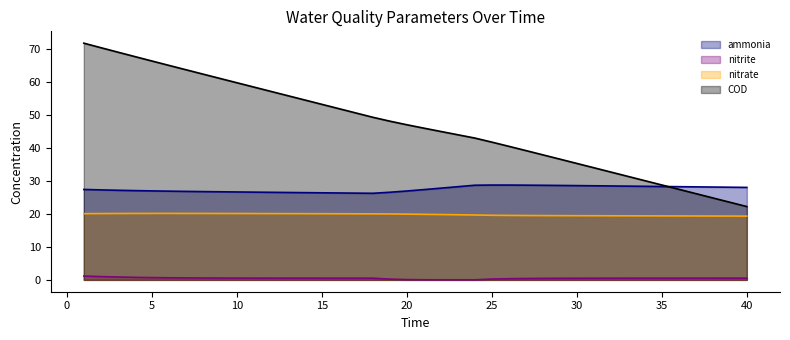

List the series in order of their peak value, highest first.

COD, ammonia, nitrate, nitrite